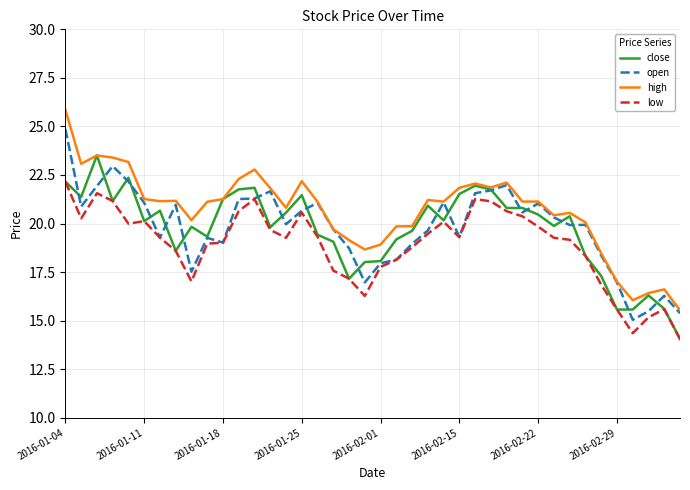

What is the maximum value shown in the chart?

25.9